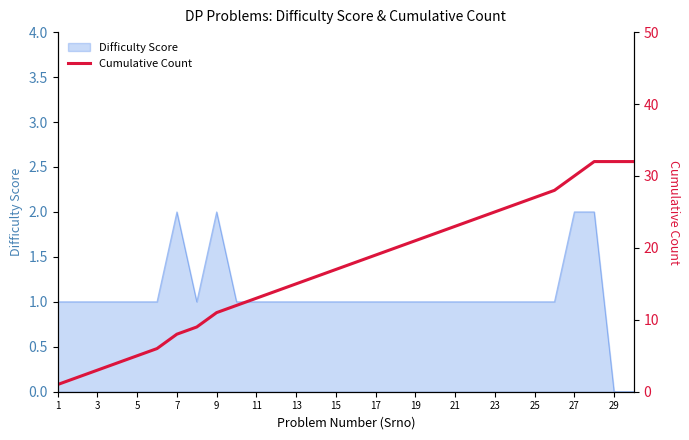

What is the difference between the maximum and second lowest values?

30